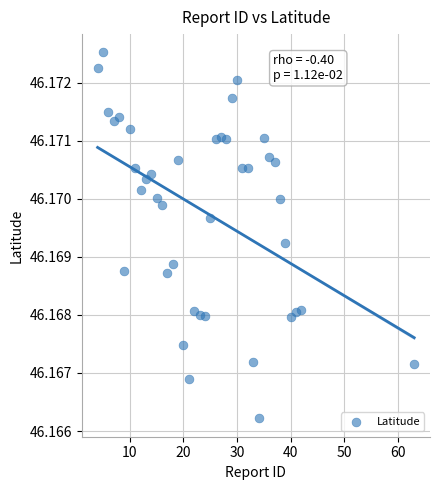

What is the range of X values (max minus min)?

59.0